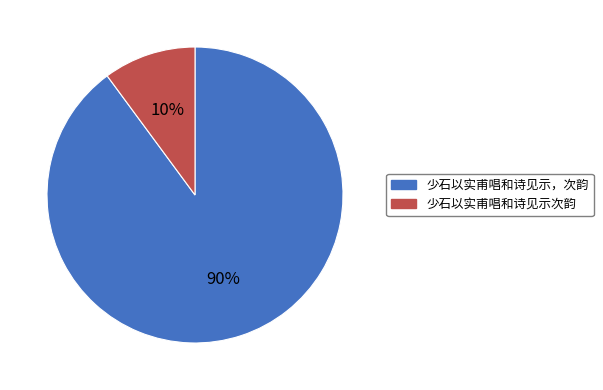

What is the ratio of the value at 少石以实甫唱和诗见示次韵 to the value at 少石以实甫唱和诗见示，次韵?

0.1